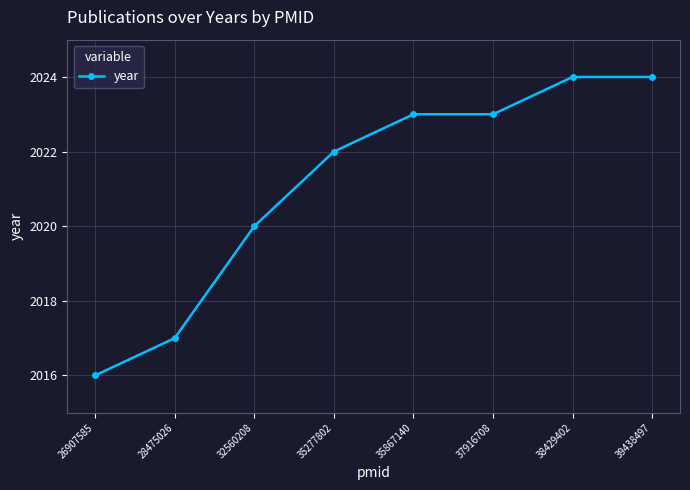

What is the sum of all values?

16169